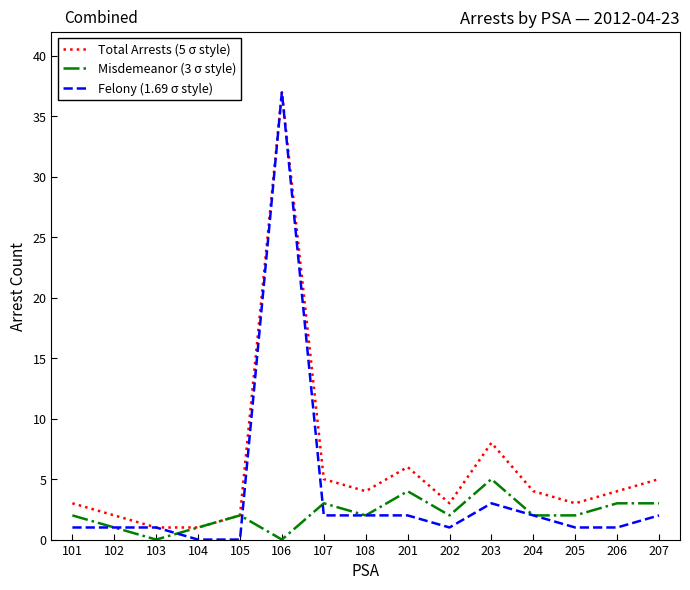

How many lines are shown in the chart?

3